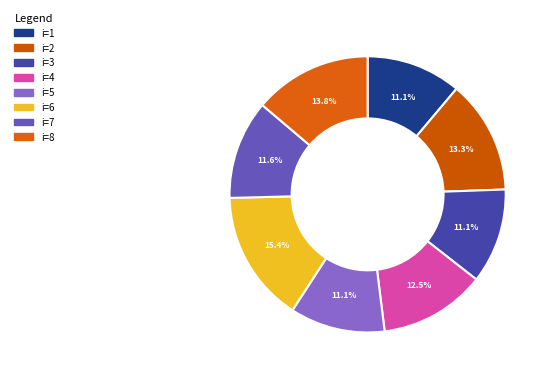

What is the smallest slice in the pie chart?

1